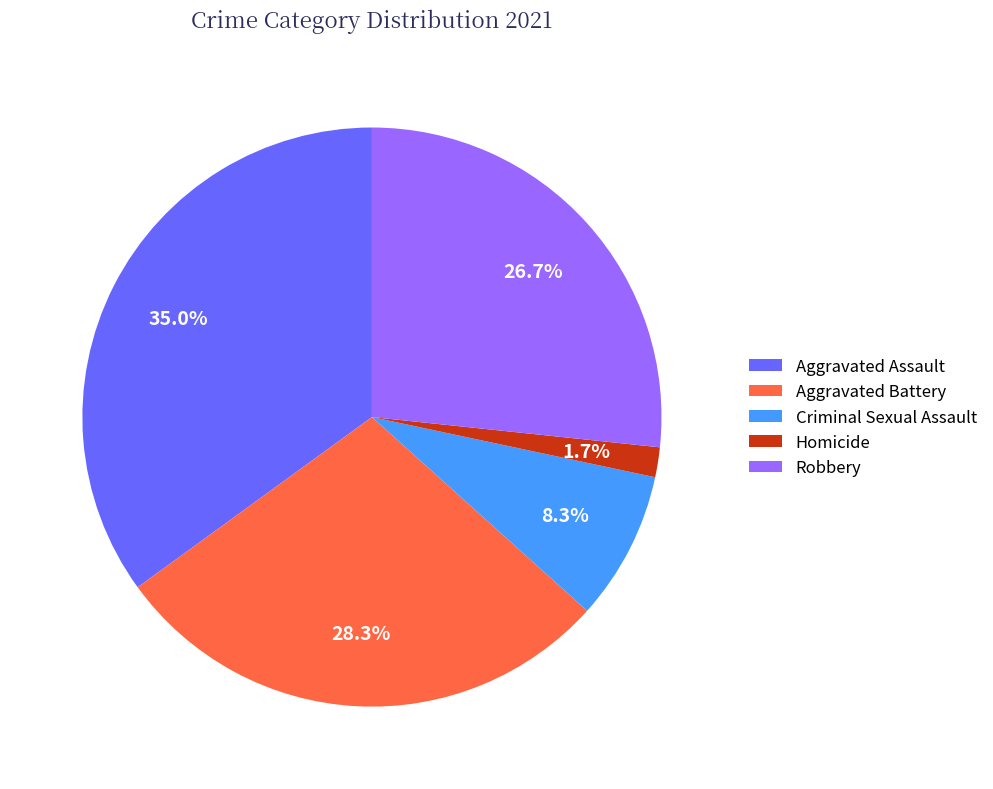

To the nearest percent, what is the difference between the Robbery and Criminal Sexual Assault slice percentages?

18%